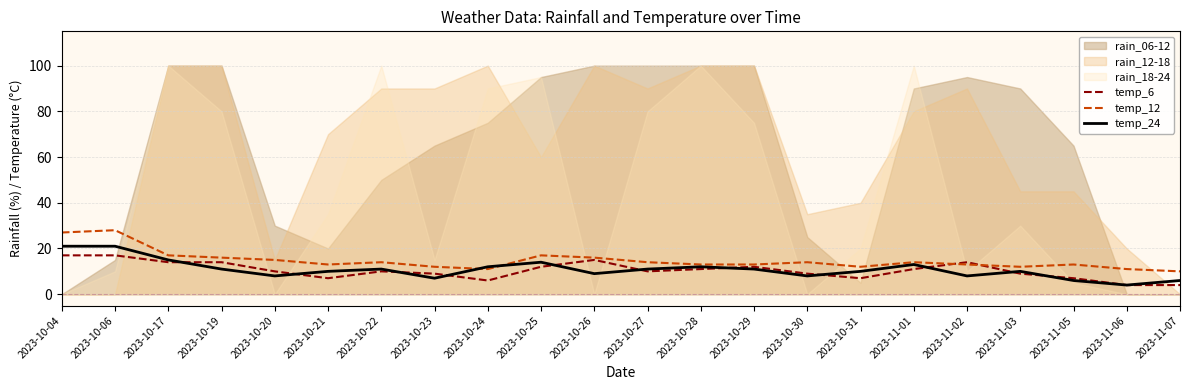

What is the sum of the temp_12 values at 2023-10-30 and 2023-10-29?

27